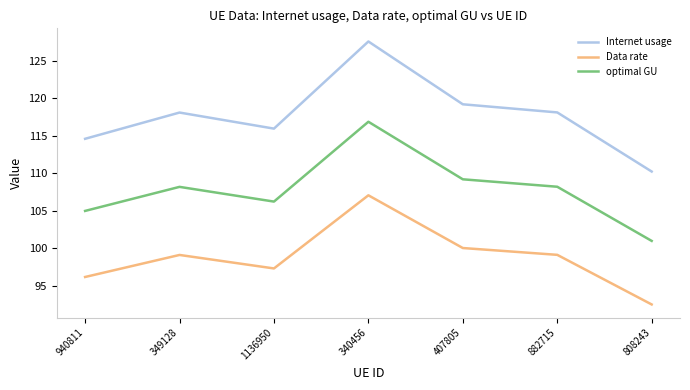

Which series has the largest total across all categories?

Internet usage